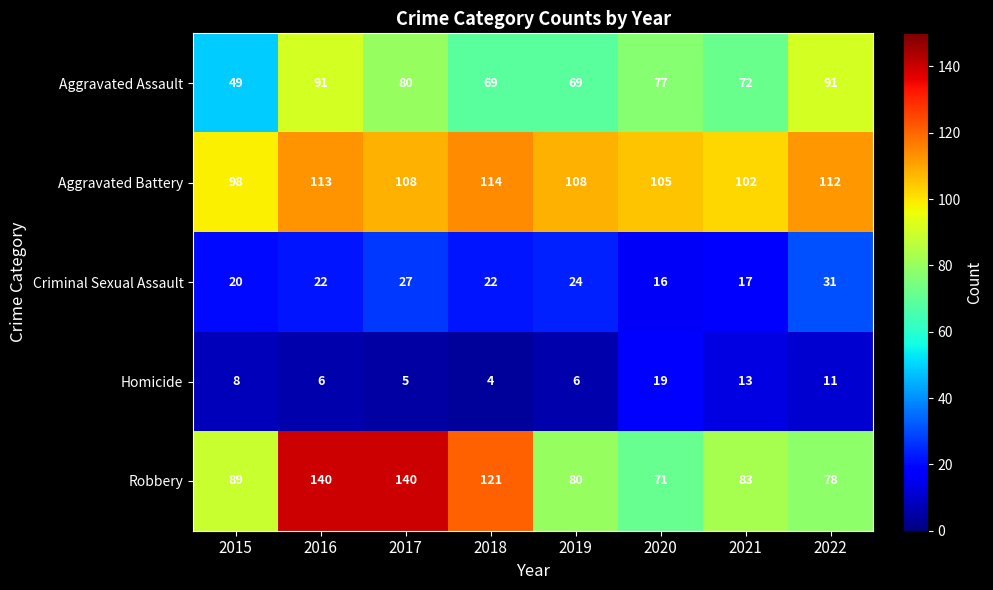

The Homicide series shows 4 at 2018. True or false?

True